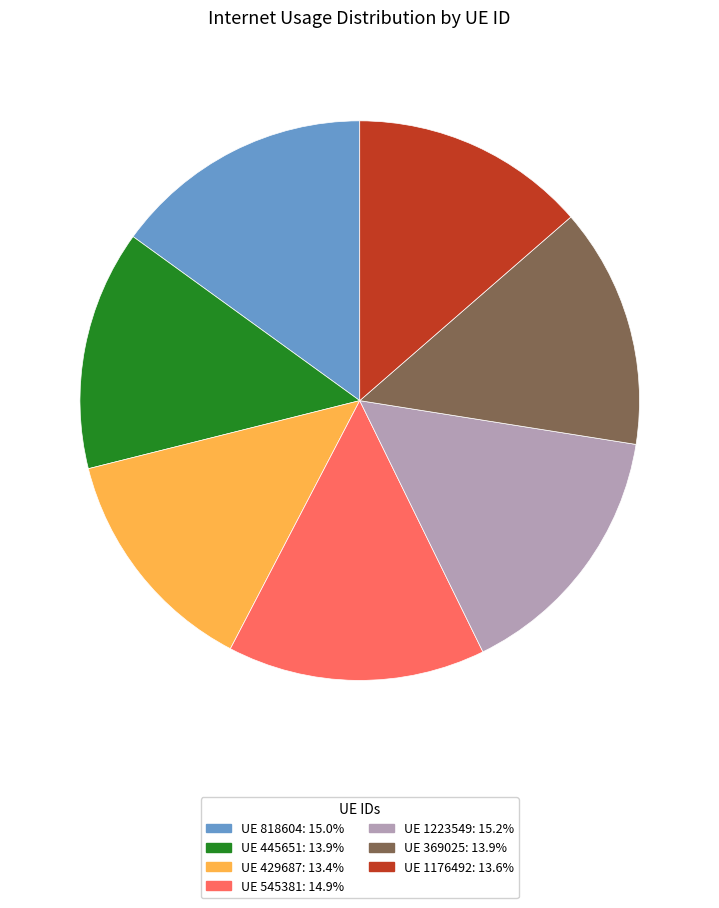

Does any single category account for the majority?

No